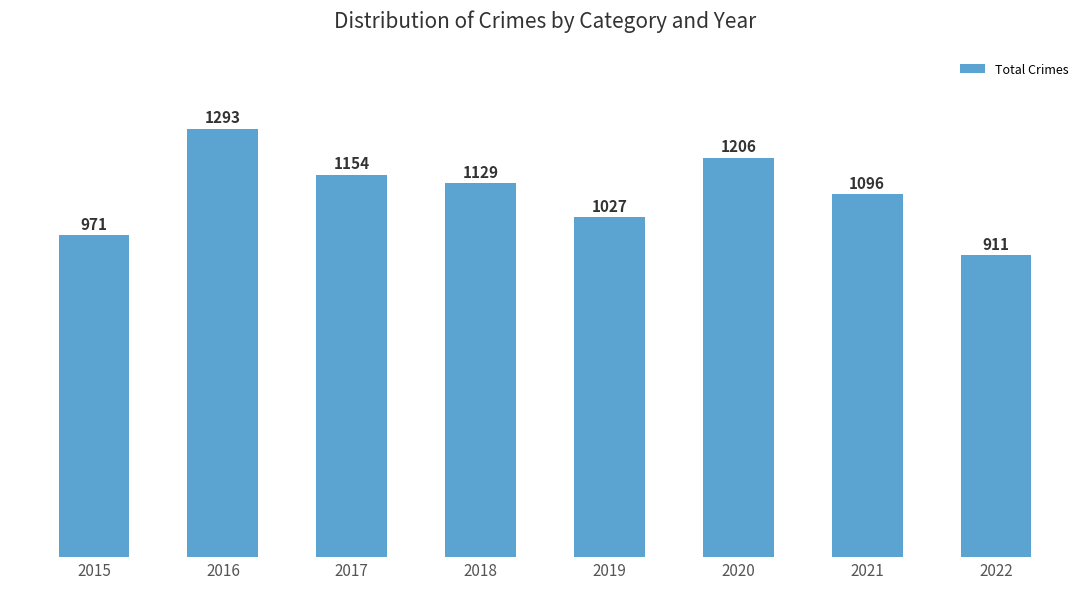

At which label does the data first exceed 1129?

2016